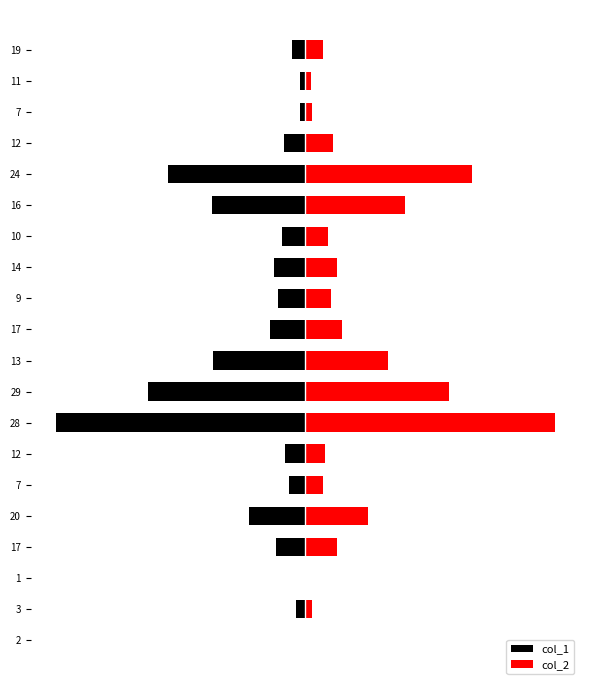

What are all the series names shown in the legend?

col_1, col_2